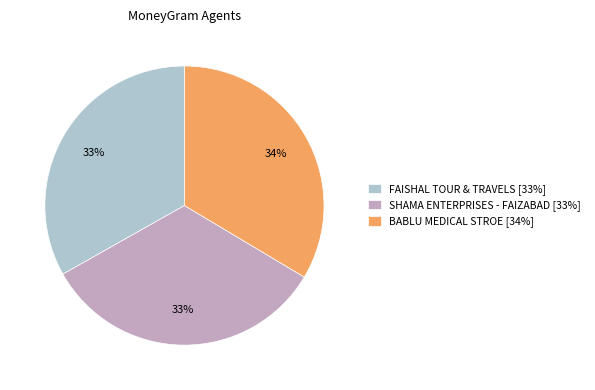

What percentage is the BABLU MEDICAL STROE [34%] slice, to the nearest percent?

34%